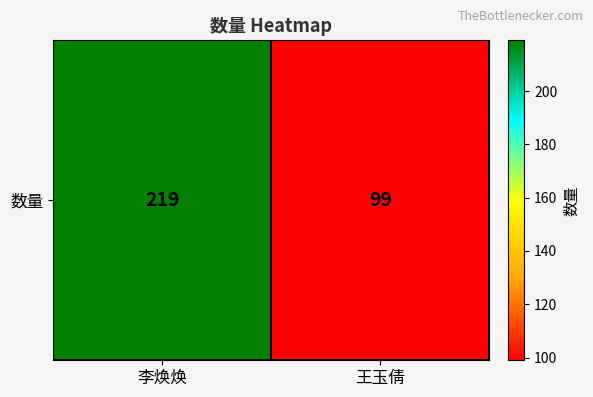

List the labels in order of value, smallest first.

王玉倩, 李焕焕